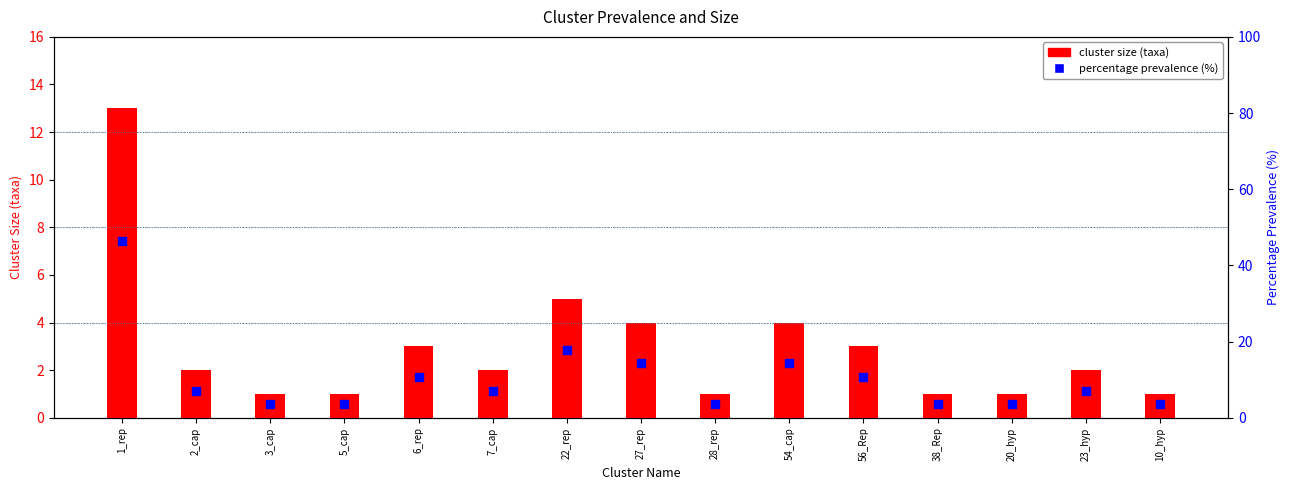

What is the total value across all series at 20_hyp?

4.6